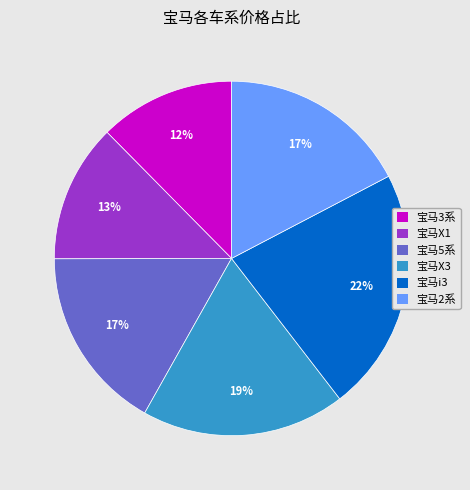

Is the sum of 宝马i3 and 宝马5系 greater than half?

No